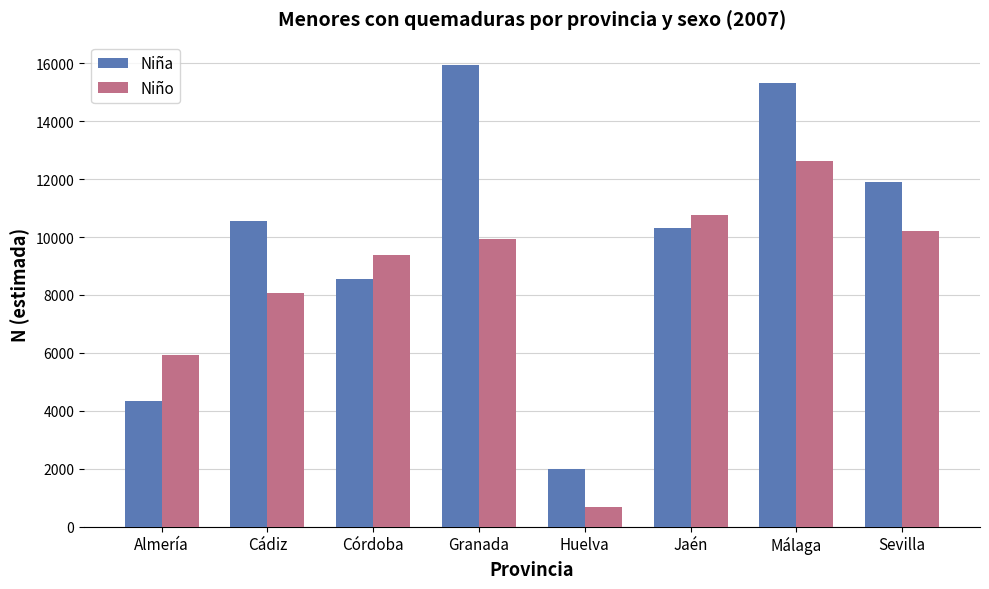

At which category does the chart reach its peak across all series?

Granada